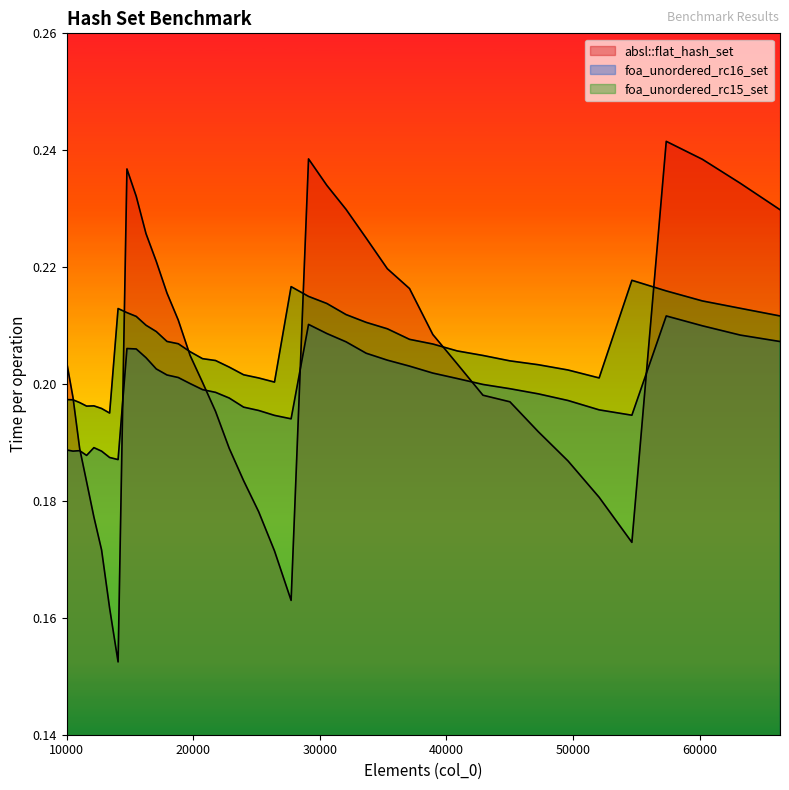

Reading left to right, transcribe all the data shown in this chart.

absl::flat_hash_set: 10000=0.2	10500=0.2	11025=0.2	11576=0.2	12154=0.2	12760=0.2	13396=0.2	14063=0.2	14763=0.2	15498=0.2	16269=0.2	17078=0.2	17927=0.2	18818=0.2	19753=0.2	20734=0.2	21764=0.2	22845=0.2	23980=0.2	25171=0.2	26421=0.2	27733=0.2	29110=0.2	30555=0.2	32072=0.2	33664=0.2	35335=0.2	37089=0.2	38930=0.2	40863=0.2	42892=0.2	45022=0.2	47258=0.2	49605=0.2	52069=0.2	54656=0.2	57372=0.2	60223=0.2	63216=0.2	66358=0.2
foa_unordered_rc16_set: 10000=0.2	10500=0.2	11025=0.2	11576=0.2	12154=0.2	12760=0.2	13396=0.2	14063=0.2	14763=0.2	15498=0.2	16269=0.2	17078=0.2	17927=0.2	18818=0.2	19753=0.2	20734=0.2	21764=0.2	22845=0.2	23980=0.2	25171=0.2	26421=0.2	27733=0.2	29110=0.2	30555=0.2	32072=0.2	33664=0.2	35335=0.2	37089=0.2	38930=0.2	40863=0.2	42892=0.2	45022=0.2	47258=0.2	49605=0.2	52069=0.2	54656=0.2	57372=0.2	60223=0.2	63216=0.2	66358=0.2
foa_unordered_rc15_set: 10000=0.2	10500=0.2	11025=0.2	11576=0.2	12154=0.2	12760=0.2	13396=0.2	14063=0.2	14763=0.2	15498=0.2	16269=0.2	17078=0.2	17927=0.2	18818=0.2	19753=0.2	20734=0.2	21764=0.2	22845=0.2	23980=0.2	25171=0.2	26421=0.2	27733=0.2	29110=0.2	30555=0.2	32072=0.2	33664=0.2	35335=0.2	37089=0.2	38930=0.2	40863=0.2	42892=0.2	45022=0.2	47258=0.2	49605=0.2	52069=0.2	54656=0.2	57372=0.2	60223=0.2	63216=0.2	66358=0.2